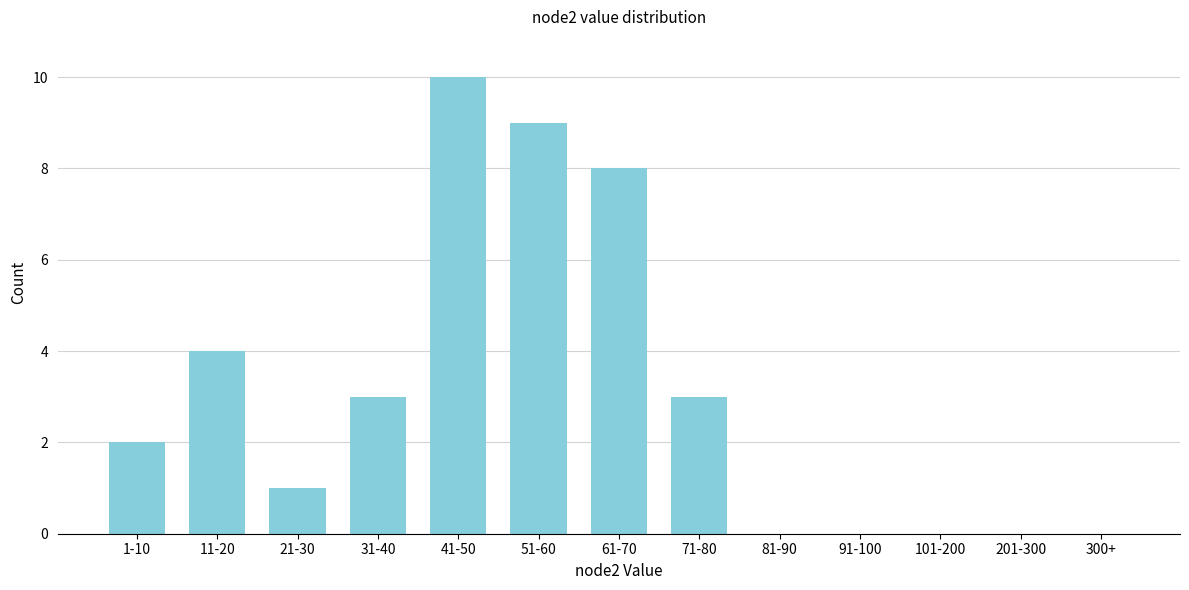

Reading right to left, what are all the values shown in this chart?

300+=0	201-300=0	101-200=0	91-100=0	81-90=0	71-80=3	61-70=8	51-60=9	41-50=10	31-40=3	21-30=1	11-20=4	1-10=2